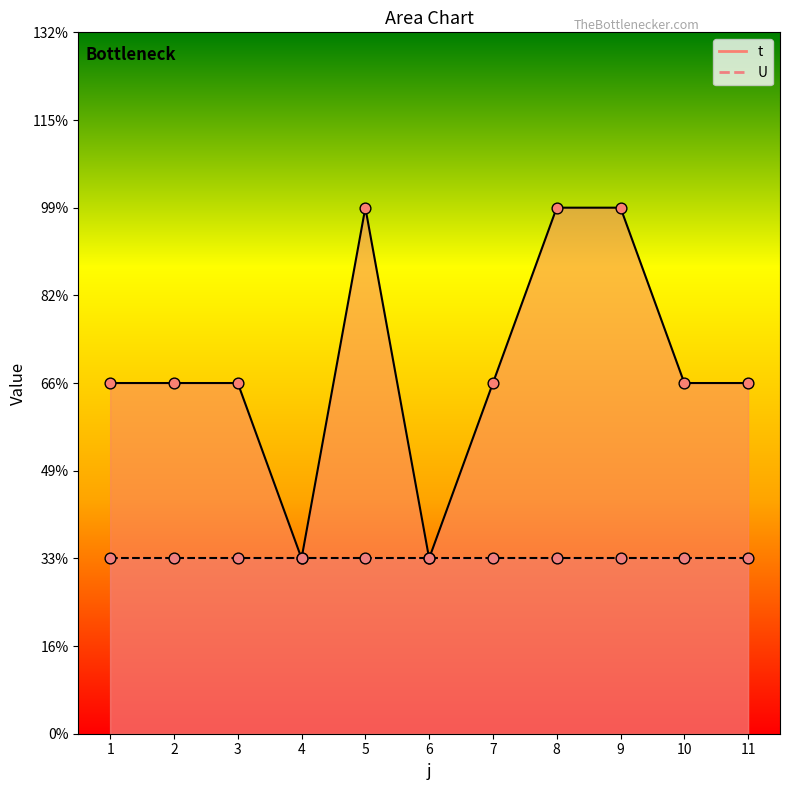

Between 10 and 1, which is larger?

10